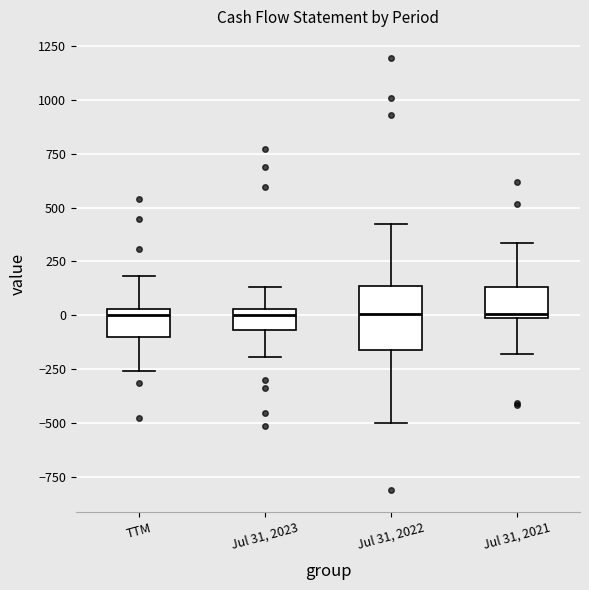

Which box is the tallest, from its lower edge to its upper edge?

Jul 31, 2022